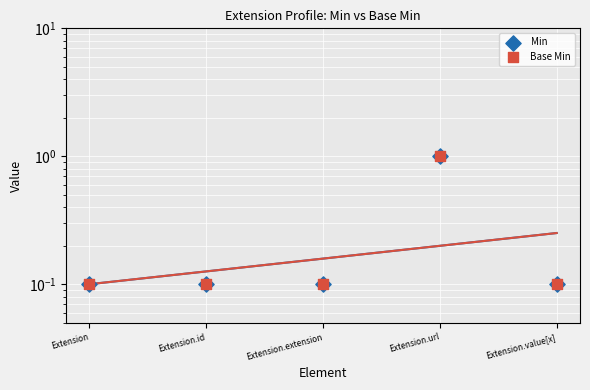

Which series has the largest Y range (max minus min)?

Min